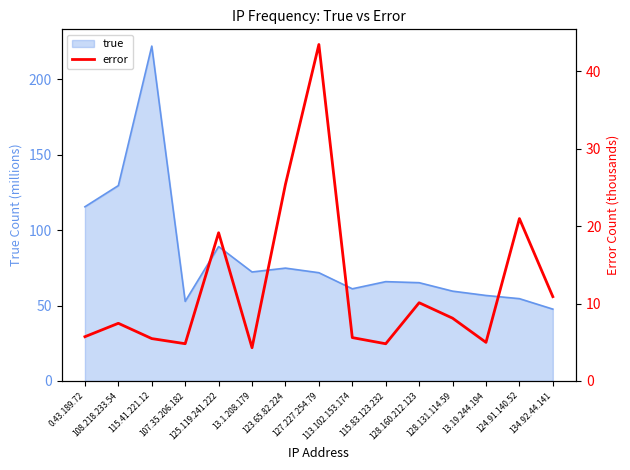

What is the difference between the maximum and minimum values?

39.2